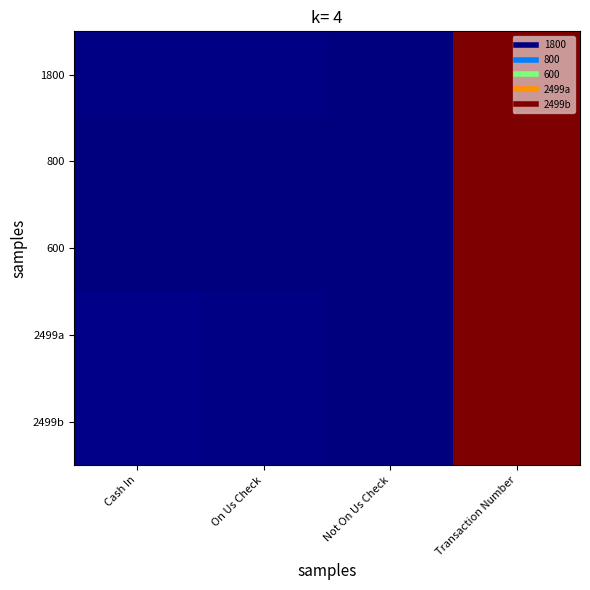

How many series are shown in this chart?

5